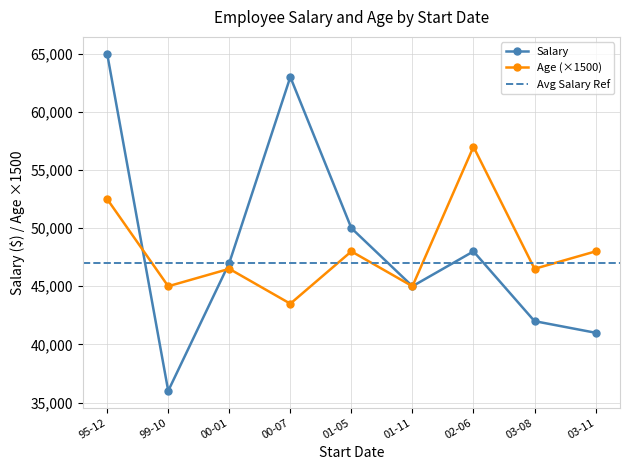

What is the minimum value for Salary?

36000